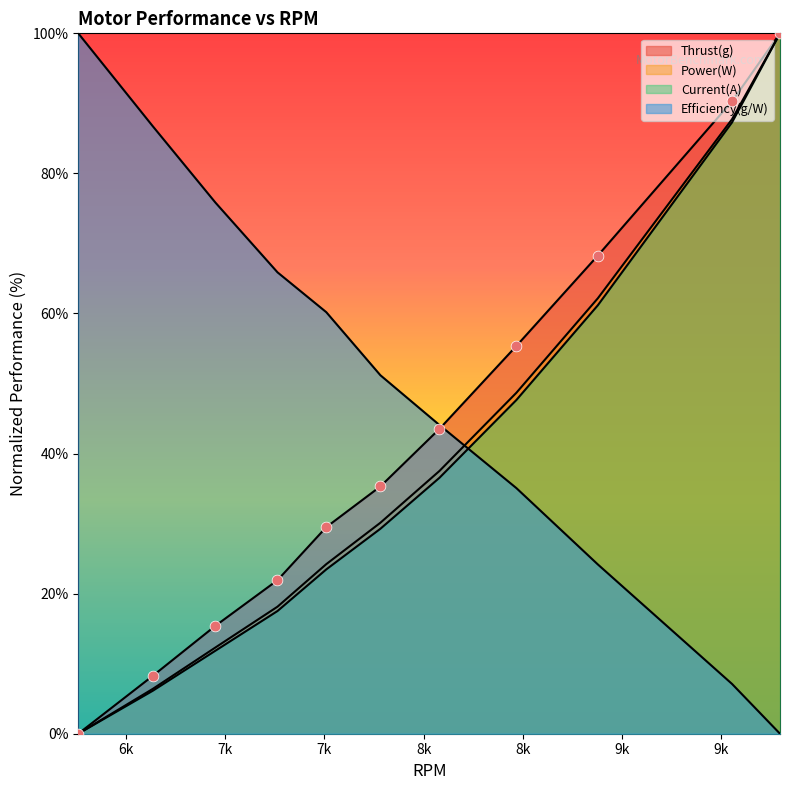

Which series contains the highest Y value?

Thrust(g)